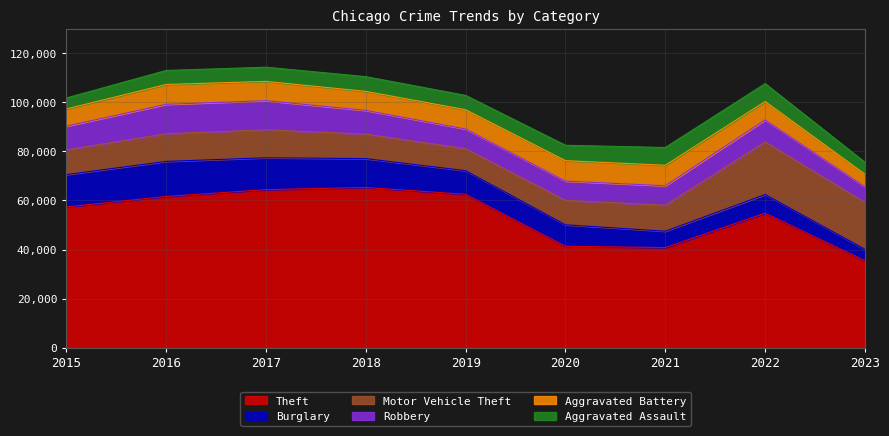

How many interior local peaks does the Motor Vehicle Theft series have?

2